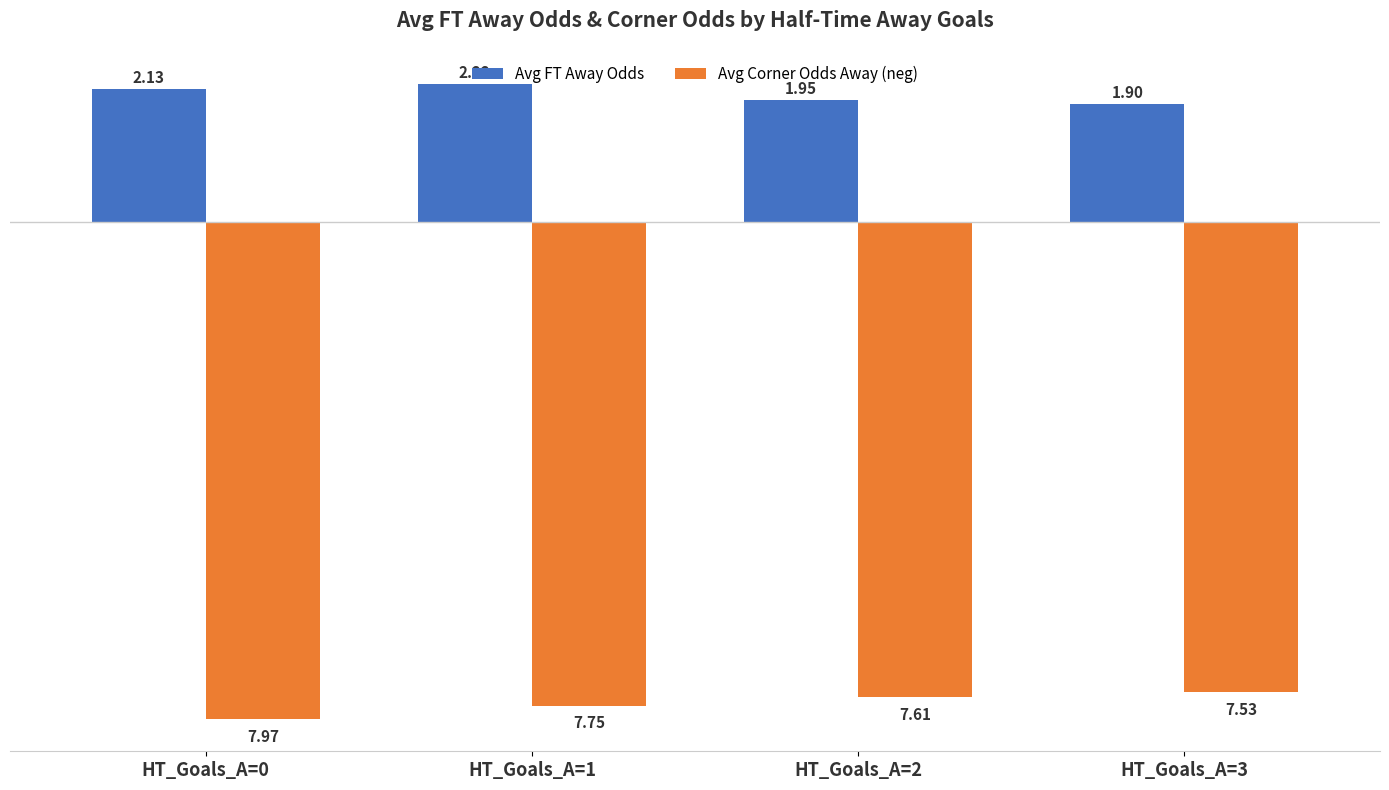

Between HT_Goals_A=0 and HT_Goals_A=2, which series saw the biggest shift?

Avg Corner Odds Away (neg)